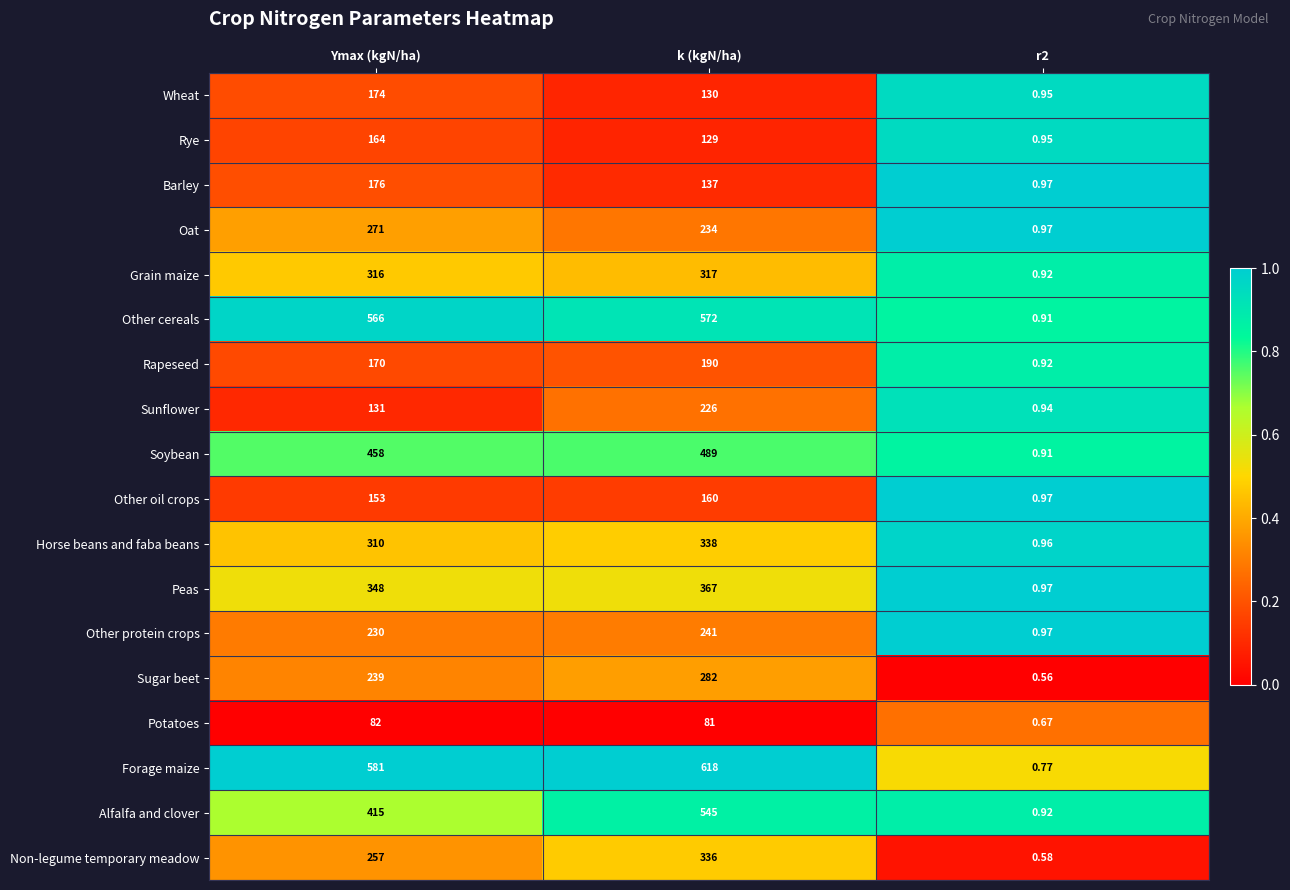

Rank the series by their maximum value, from highest to lowest.

Forage maize, Other cereals, Alfalfa and clover, Soybean, Peas, Horse beans and faba beans, Non-legume temporary meadow, Grain maize, Sugar beet, Oat, Other protein crops, Sunflower, Rapeseed, Barley, Wheat, Rye, Other oil crops, Potatoes